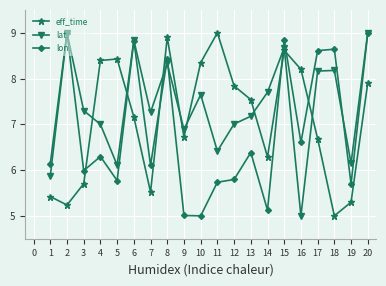

Is the value of lon at 14 greater than the value of lat at 8?

No